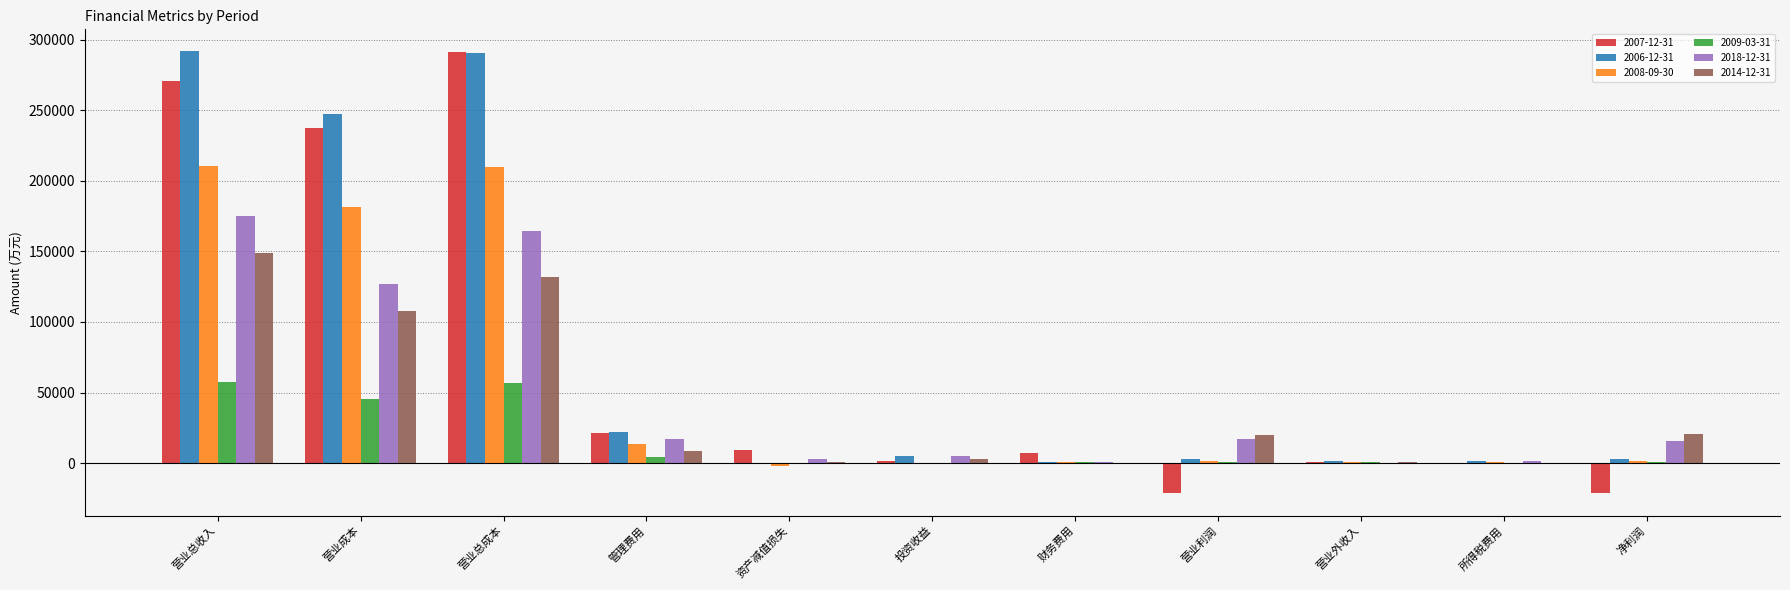

Is it true that 2006-12-31 equals 530 at 财务费用?

True